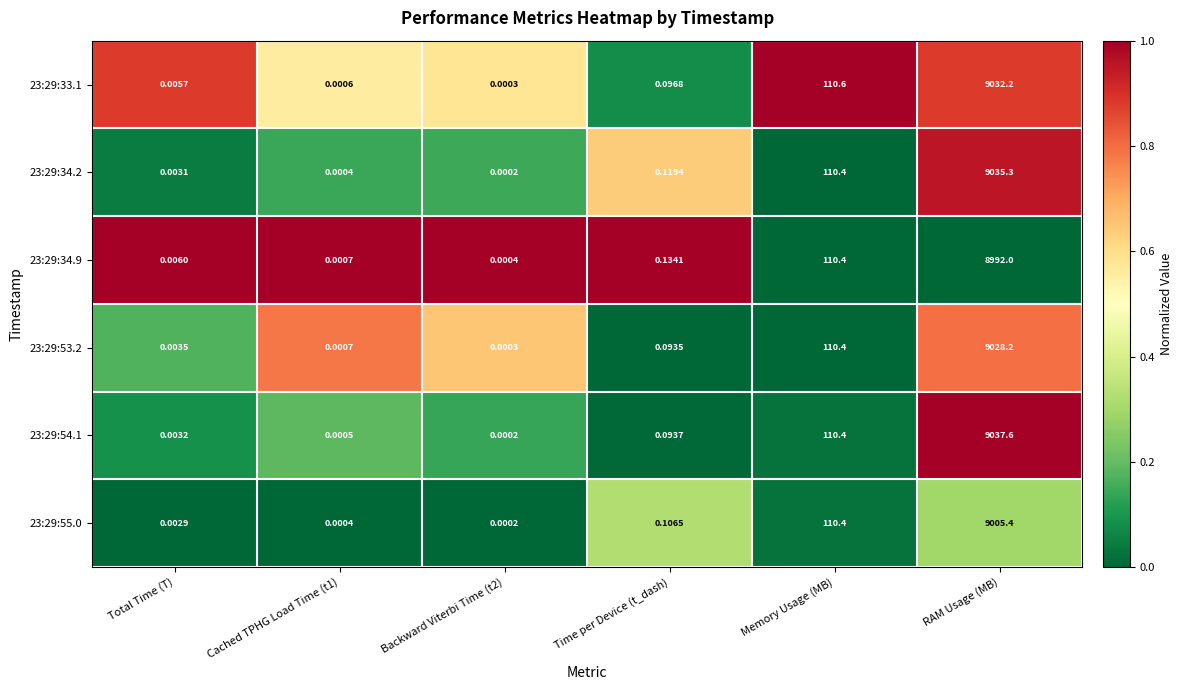

At which category does the chart reach its minimum across all series?

Backward Viterbi Time (t2)